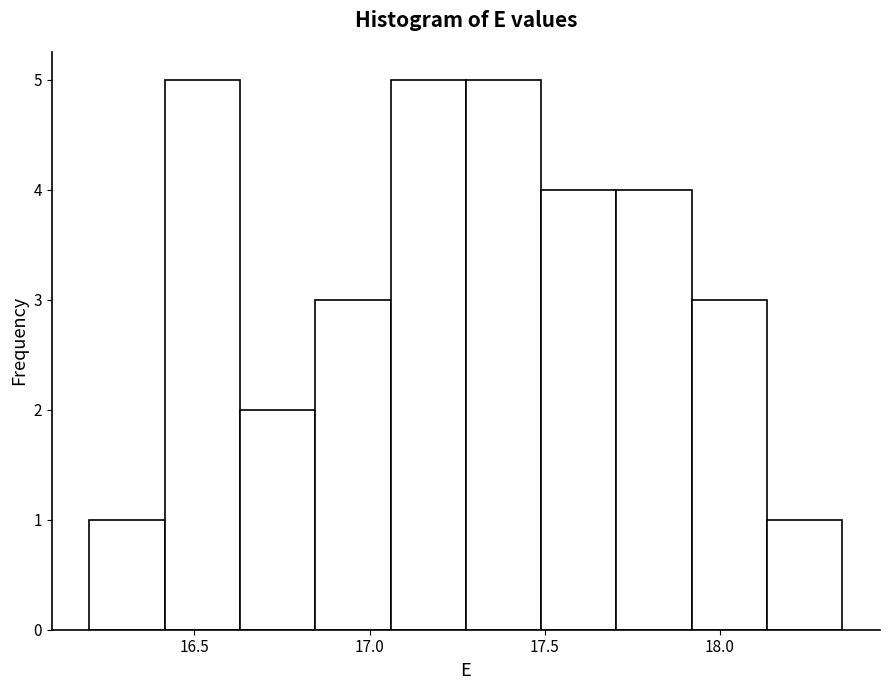

How tall is the bar that spans 18.135 to 18.350 on the x-axis? Neither the bar edges nor the heights are printed on the chart, so give them approximately, as read against the axes.

1